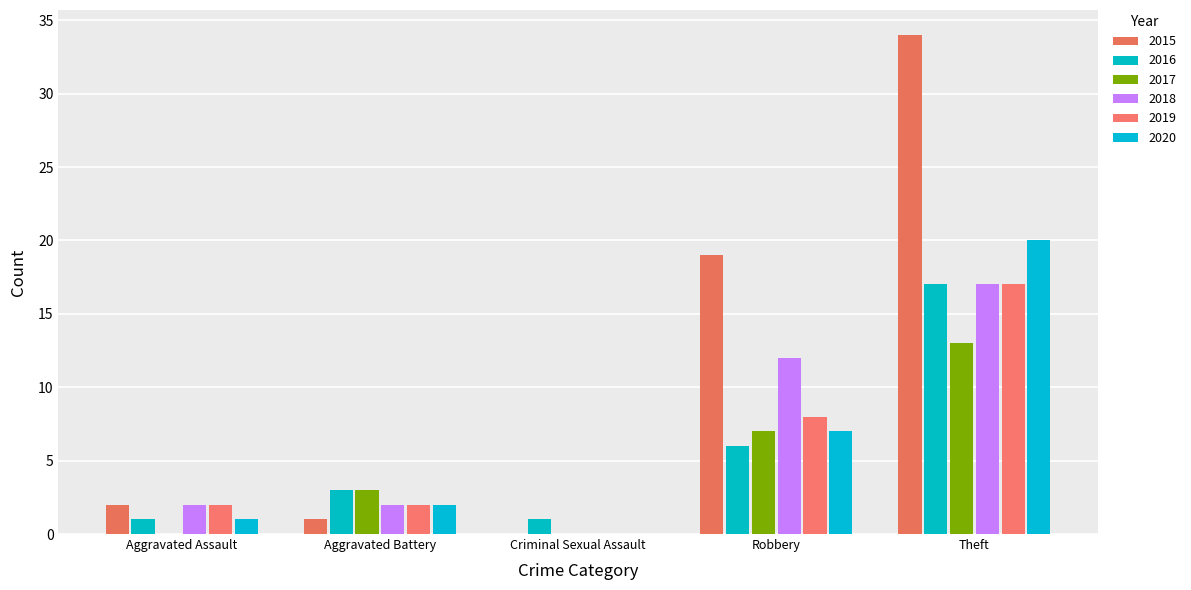

What is the maximum value shown in the chart?

34